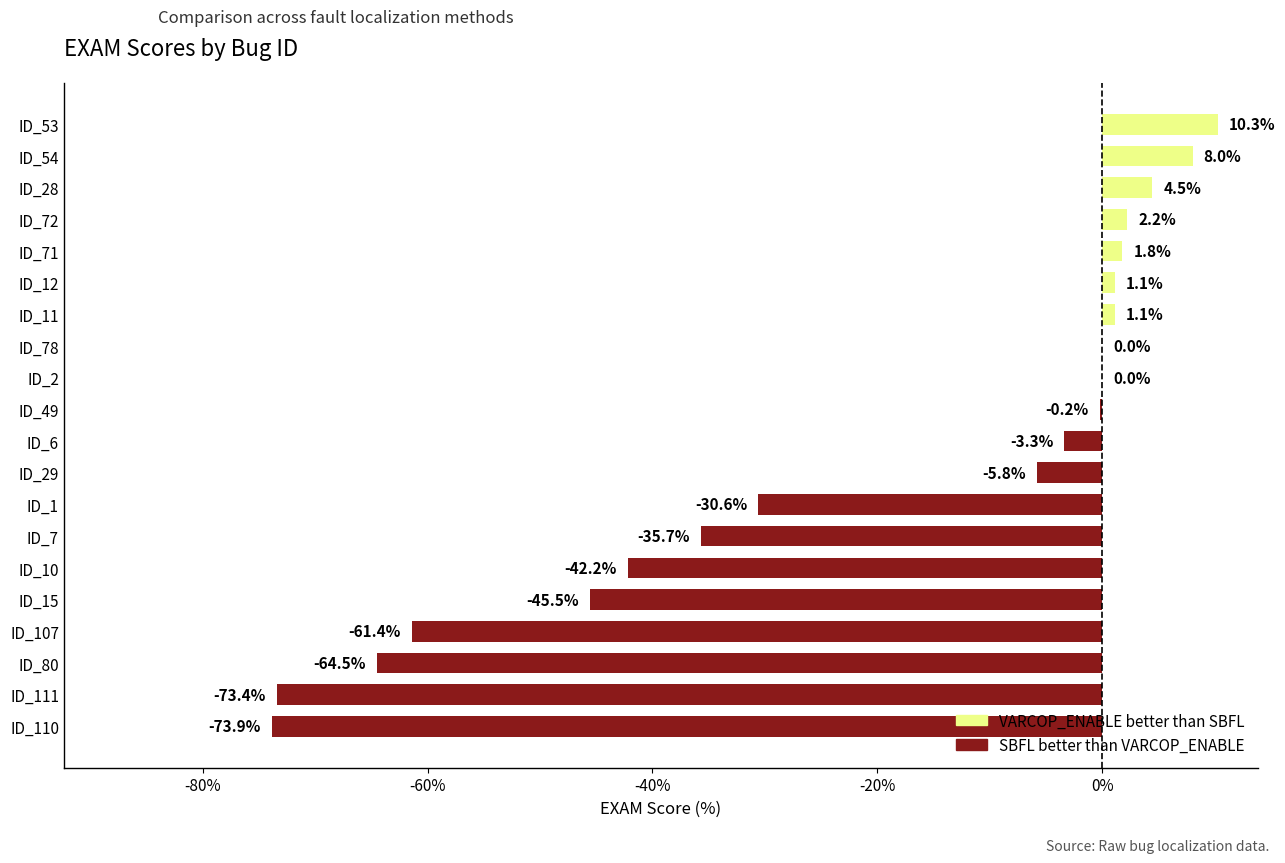

Count the number of data series in this chart.

1